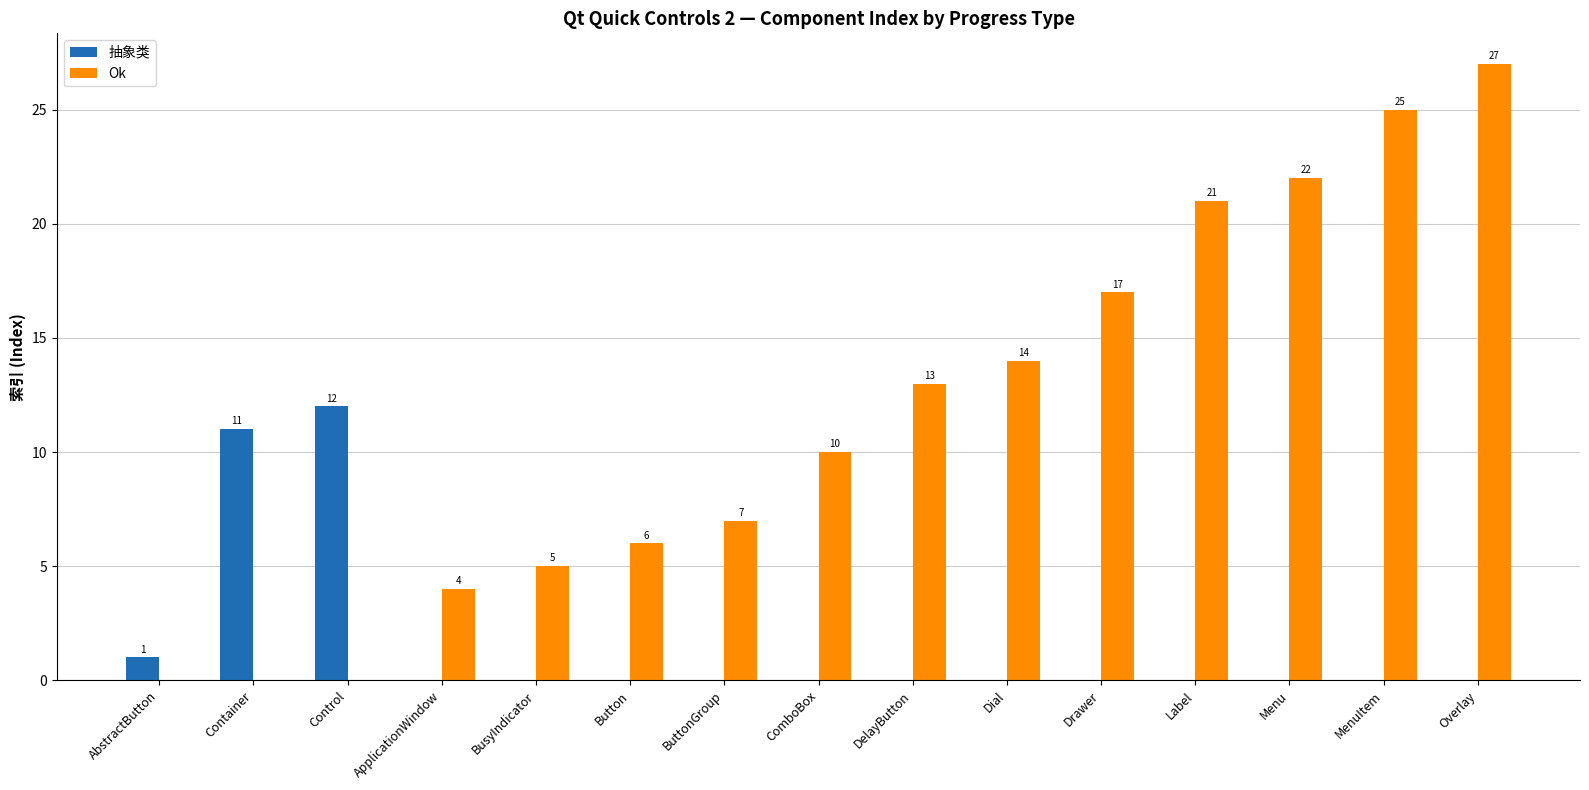

The value of Ok at Drawer is 5. True or false?

False